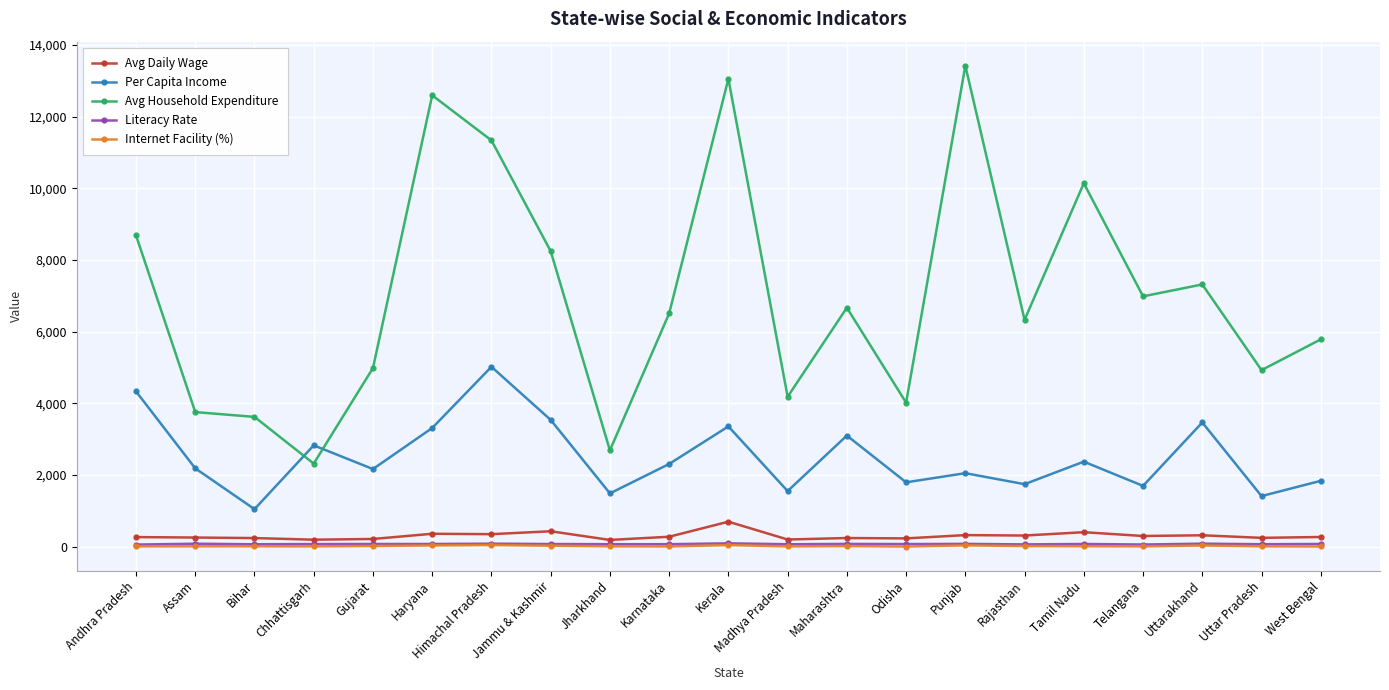

True or false: Avg Household Expenditure and Avg Daily Wage intersect in this chart.

False